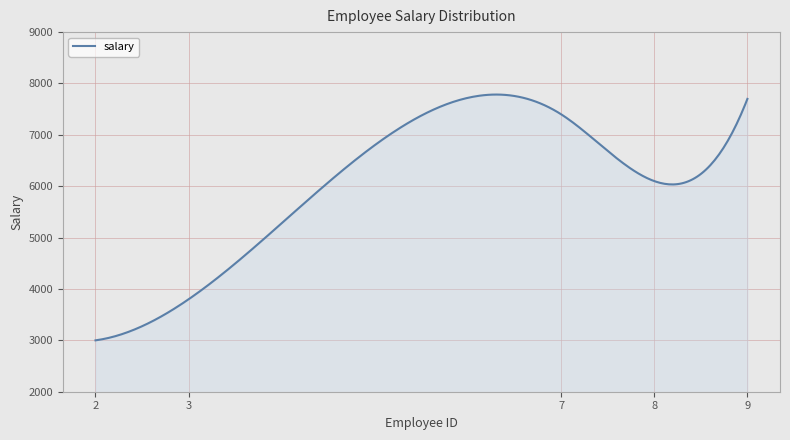

What is the difference between the maximum and minimum values?

4784.6